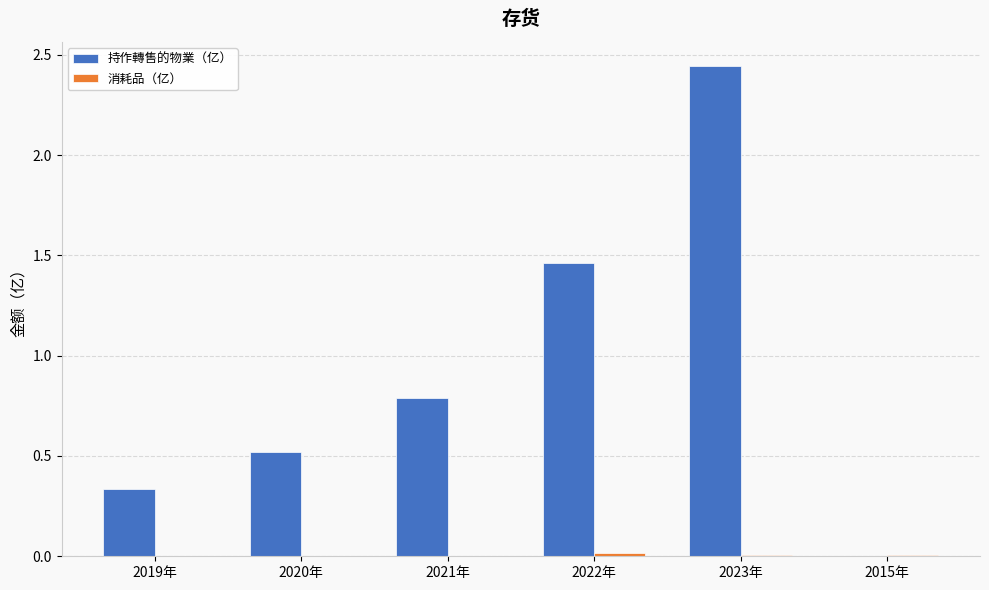

Between 2019年 and 2022年, which series saw the biggest shift?

持作轉售的物業（亿）